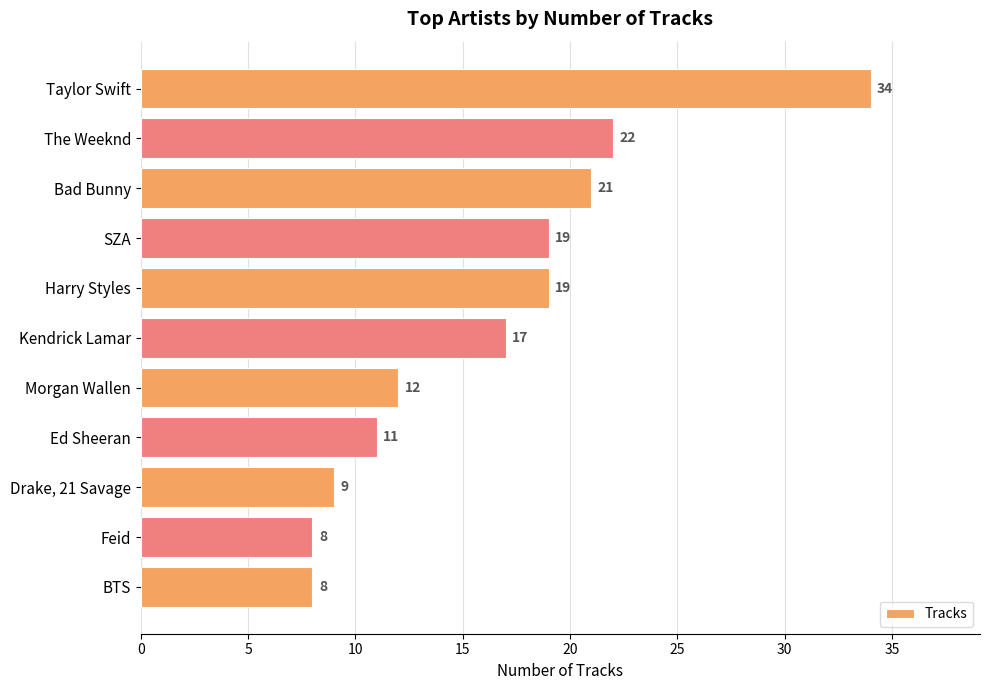

What is the difference between the second highest and minimum values?

14